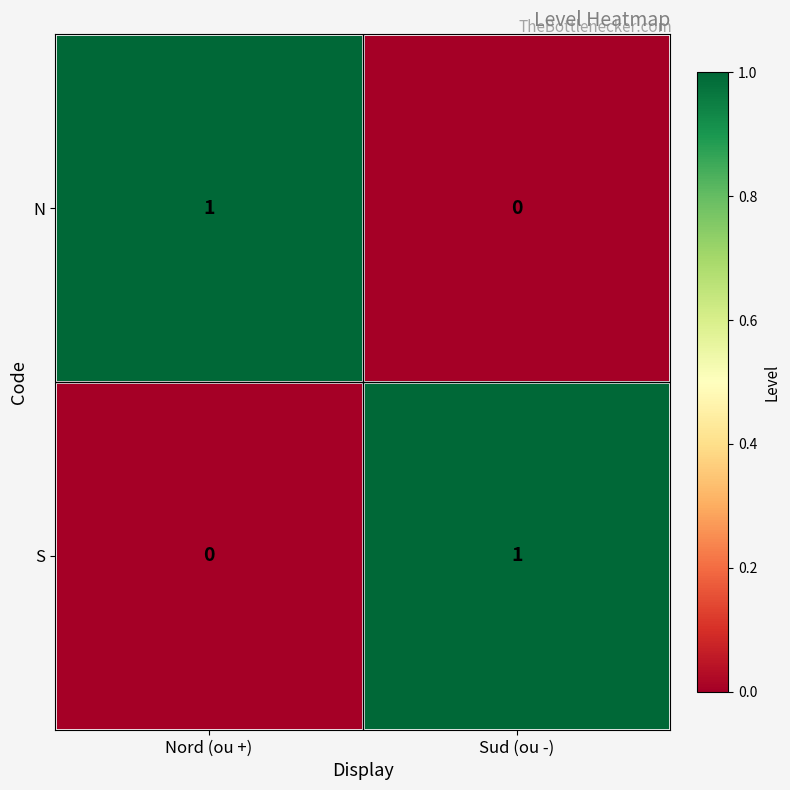

Which category has the lowest value in the S series?

Nord (ou +)